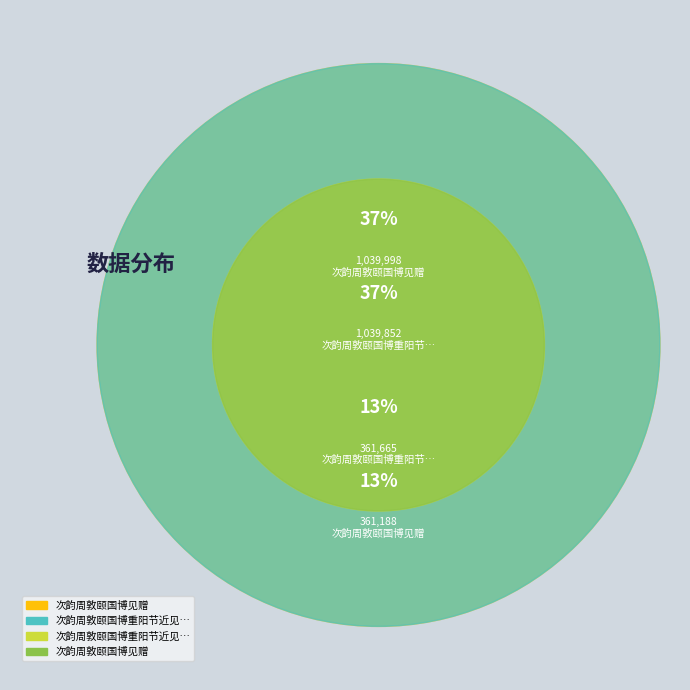

To the nearest percent, what percentage of the pie is 次韵周敦颐国博重阳节近见菊?

37%